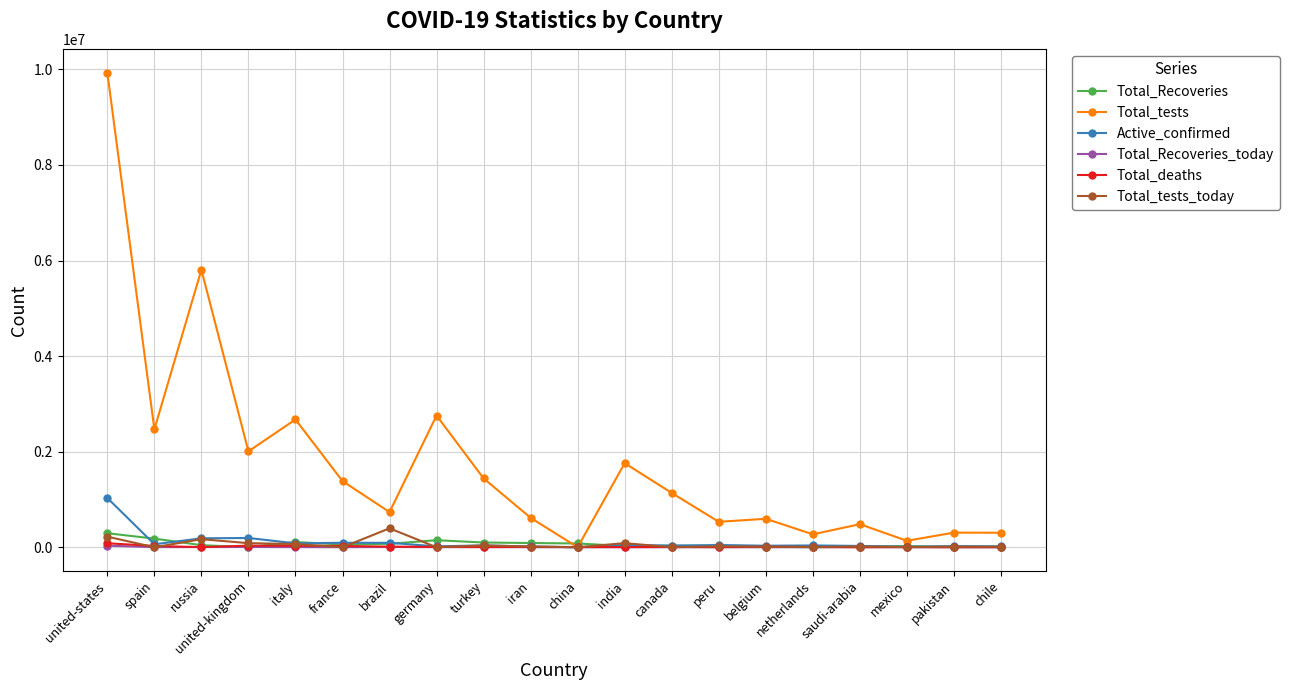

Does the chart display data point markers on the line(s)?

Yes